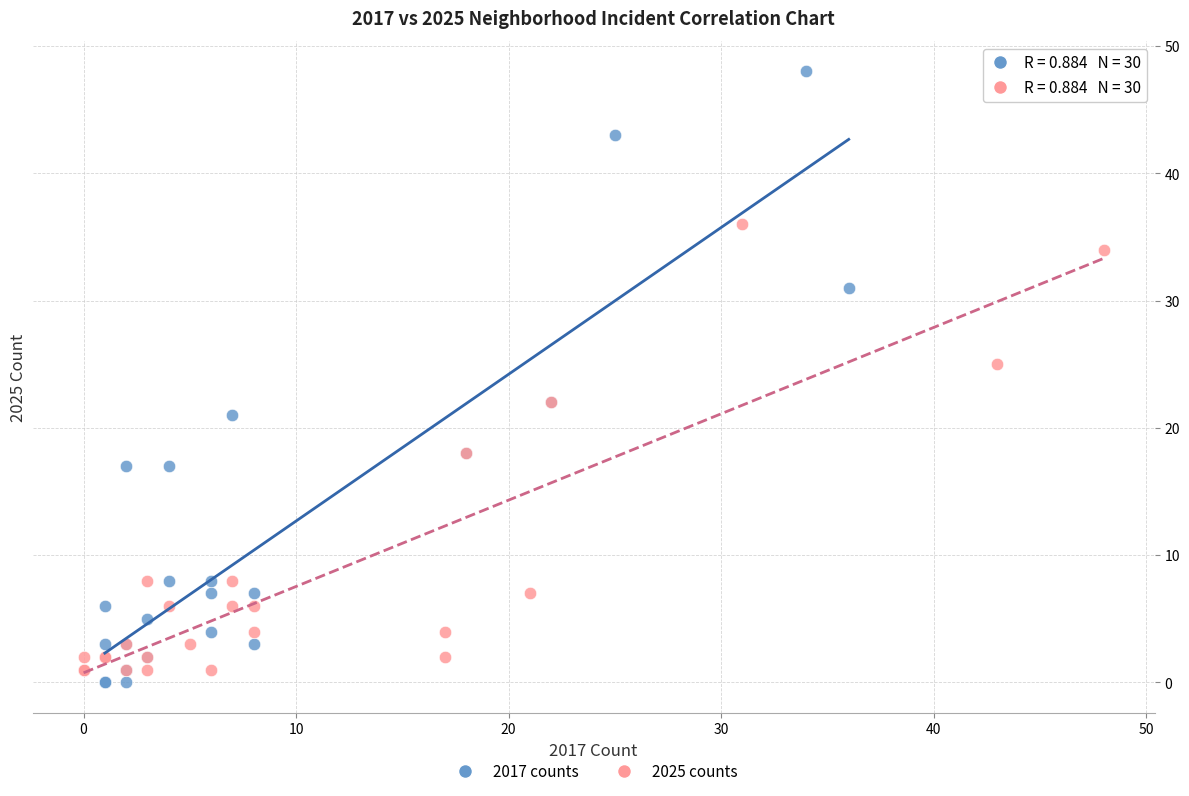

Which series reaches the maximum Y coordinate?

2017 counts